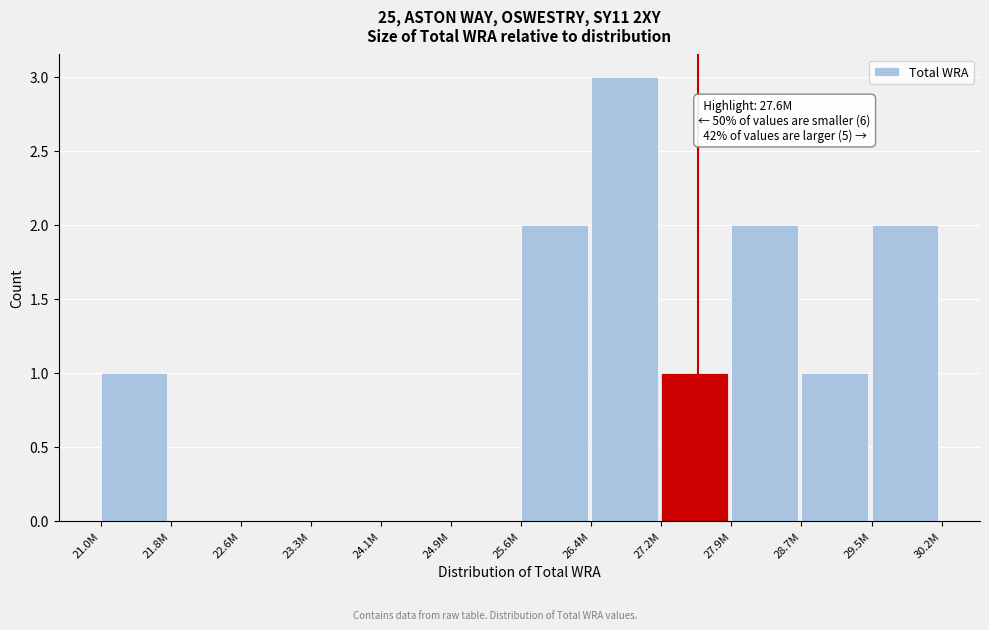

Reading left to right, transcribe all the data shown in this chart.

21.0M=1	21.8M=0	22.6M=0	23.3M=0	24.1M=0	24.9M=0	25.6M=2	26.4M=3	27.2M=1	27.9M=2	28.7M=1	29.5M=2